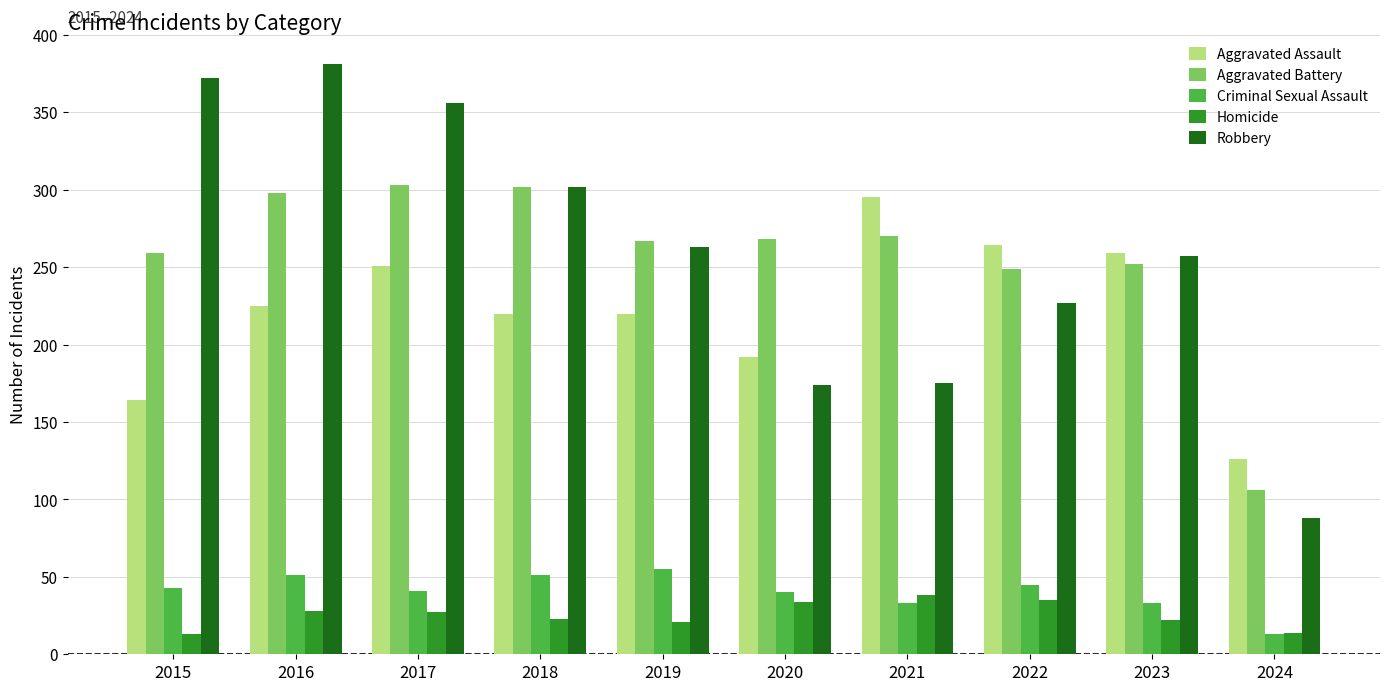

Read the Homicide value at 2024, to the nearest 10.

10